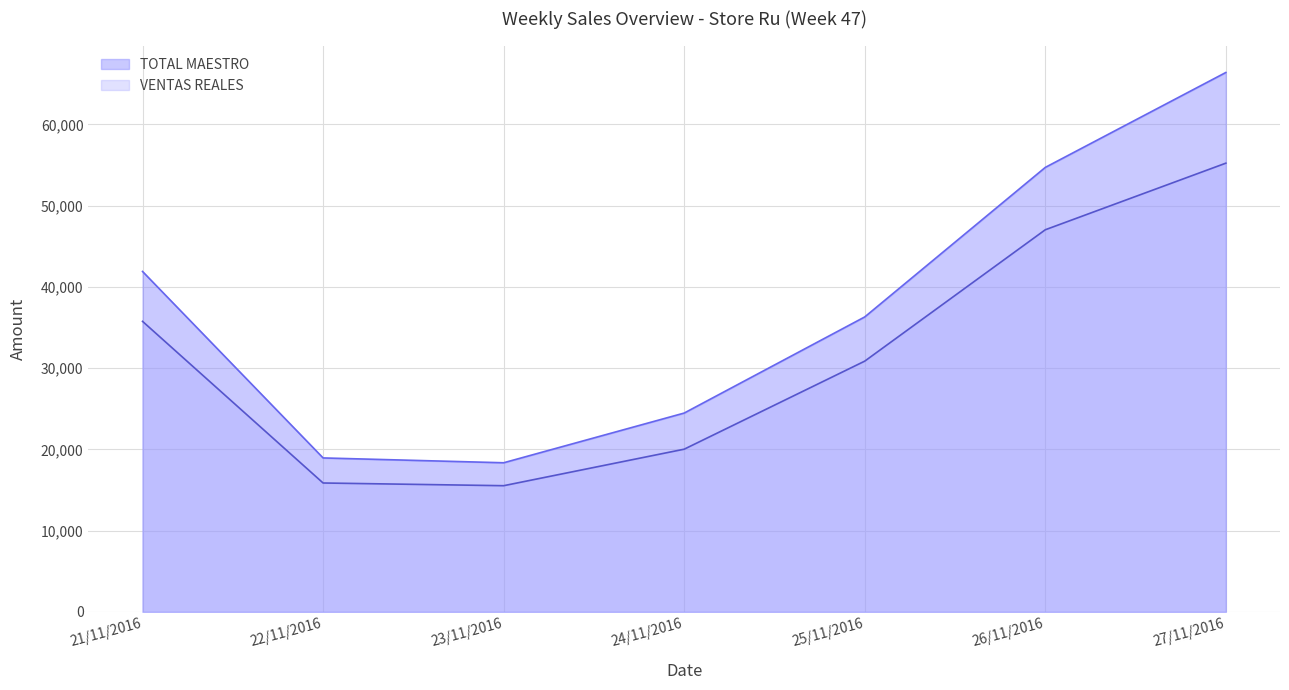

What position from the right is 26/11/2016?

2